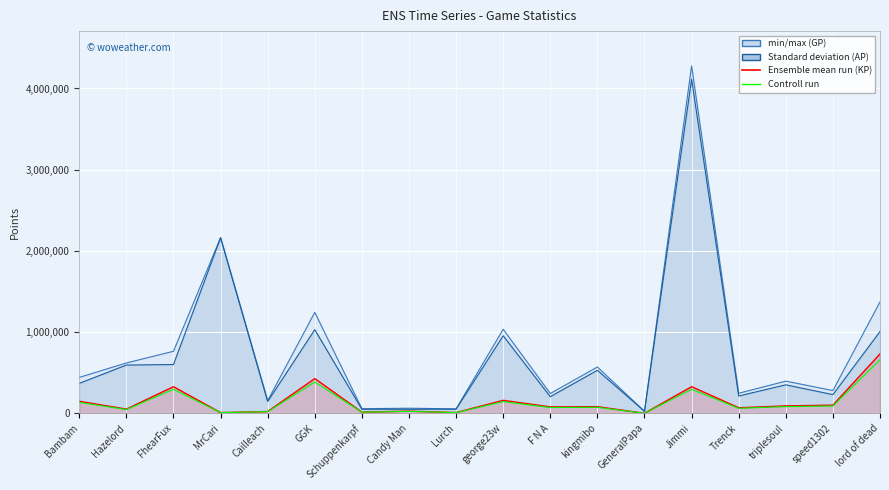

What is the minimum value for GP line?

24140.0